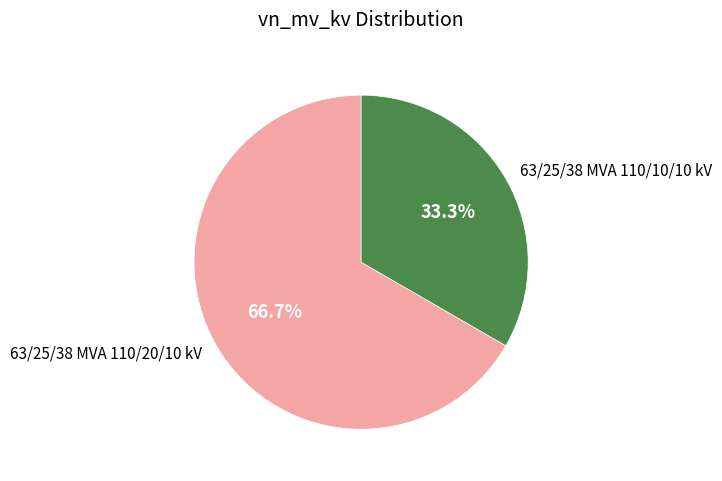

Rank the categories by value from lowest to highest.

63/25/38 MVA 110/10/10 kV, 63/25/38 MVA 110/20/10 kV